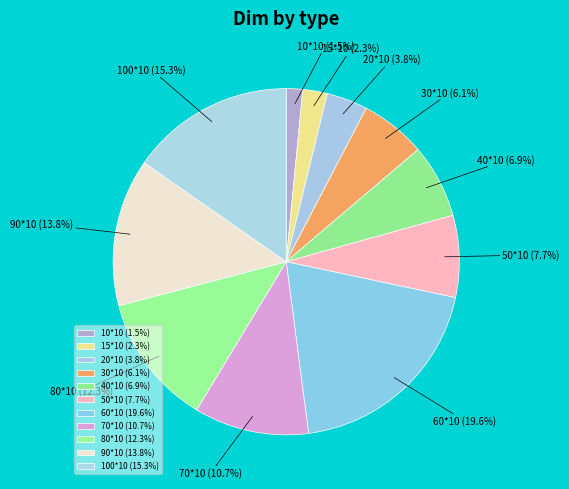

Rank the categories by value from lowest to highest.

10*10, 15*10, 20*10, 30*10, 40*10, 50*10, 70*10, 80*10, 90*10, 100*10, 60*10